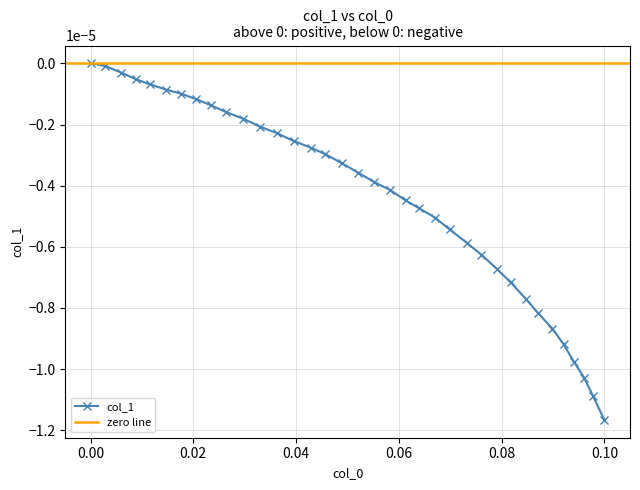

What position from the right is 0.05824175824175826?

17